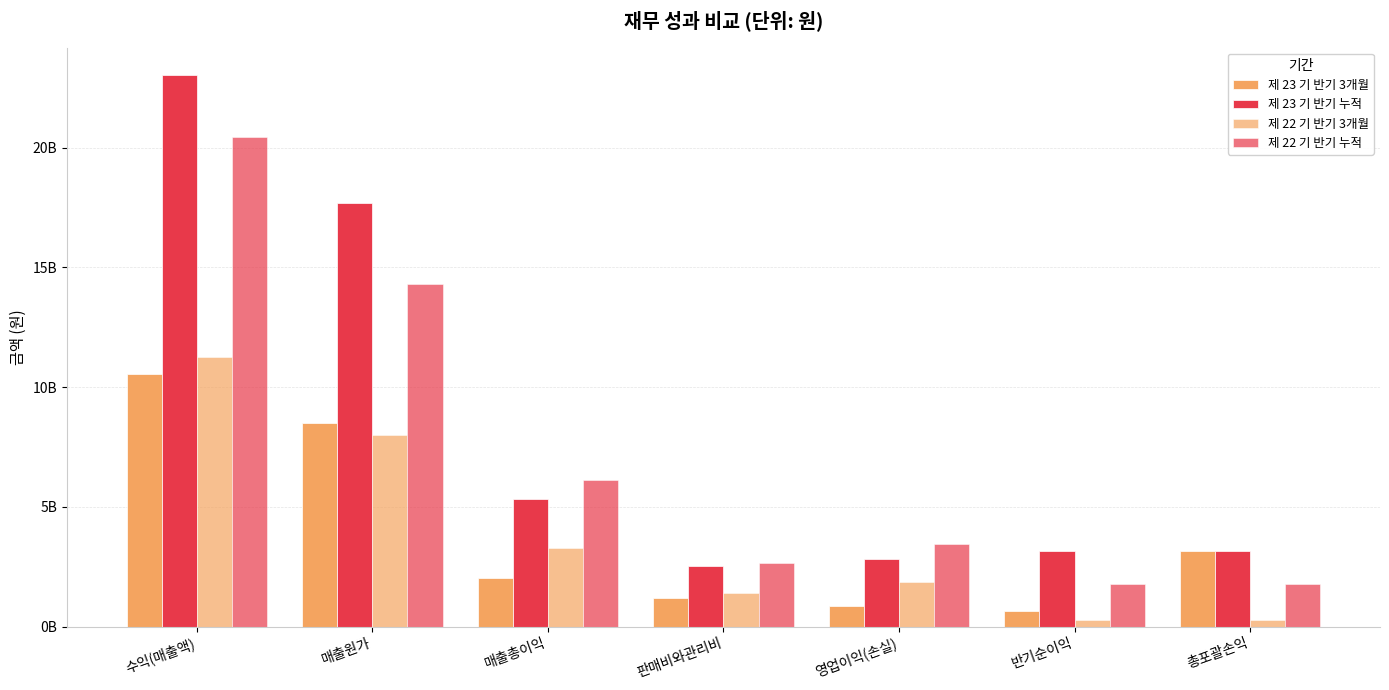

At how many categories does at least one series exceed 8010383459?

2